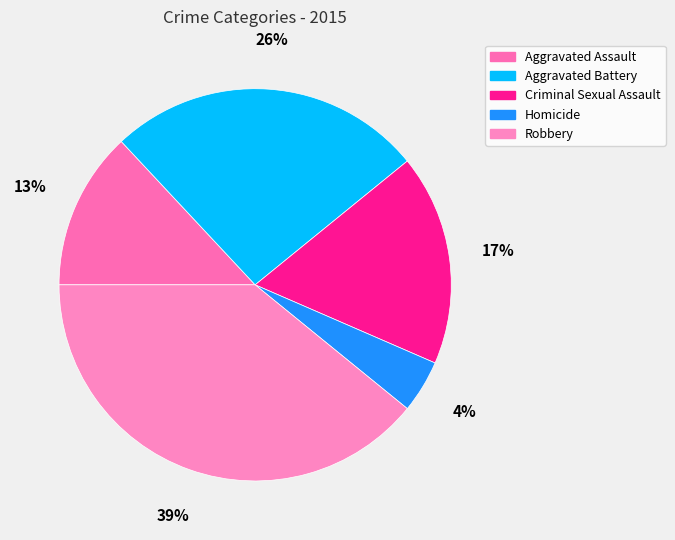

Which category has the smallest portion of the pie?

Homicide